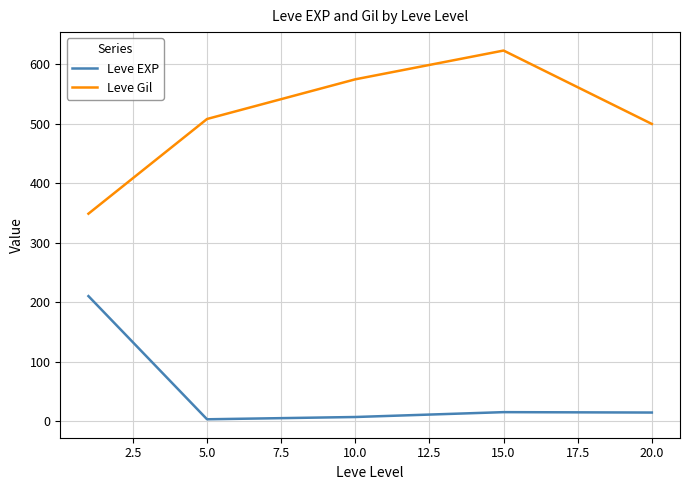

Rank the series by their maximum value, from highest to lowest.

Leve Gil, Leve EXP